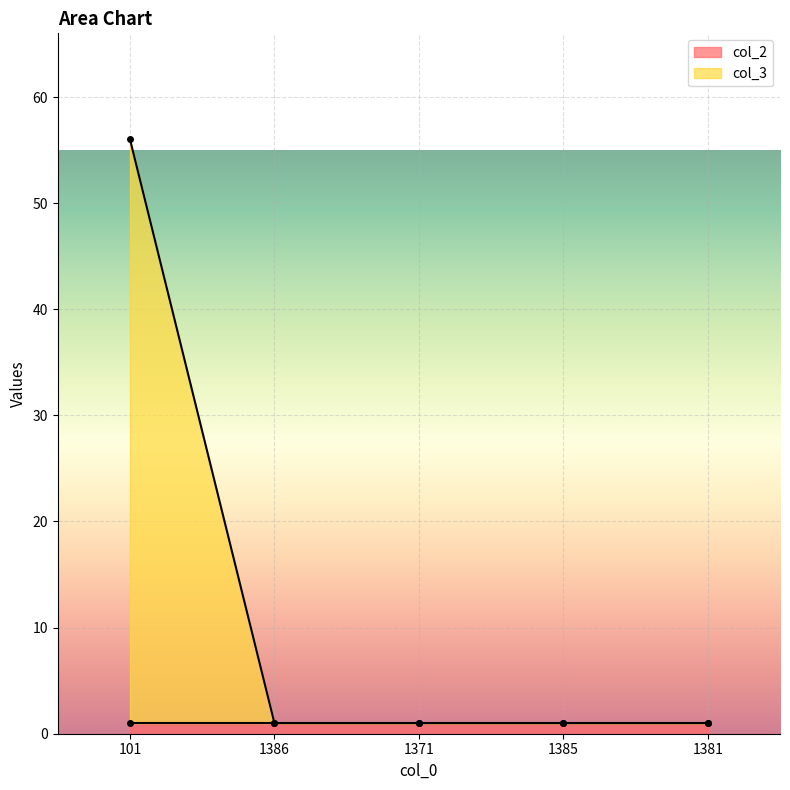

Reading left to right, transcribe all the data shown in this chart.

56	1	1	1	1